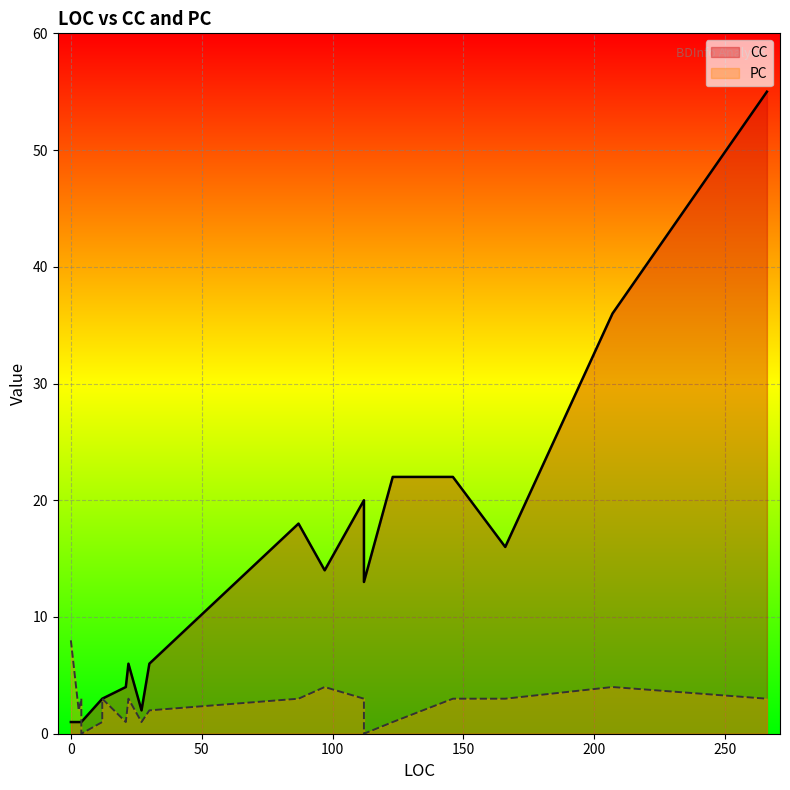

At how many categories does at least one series exceed 10?

9